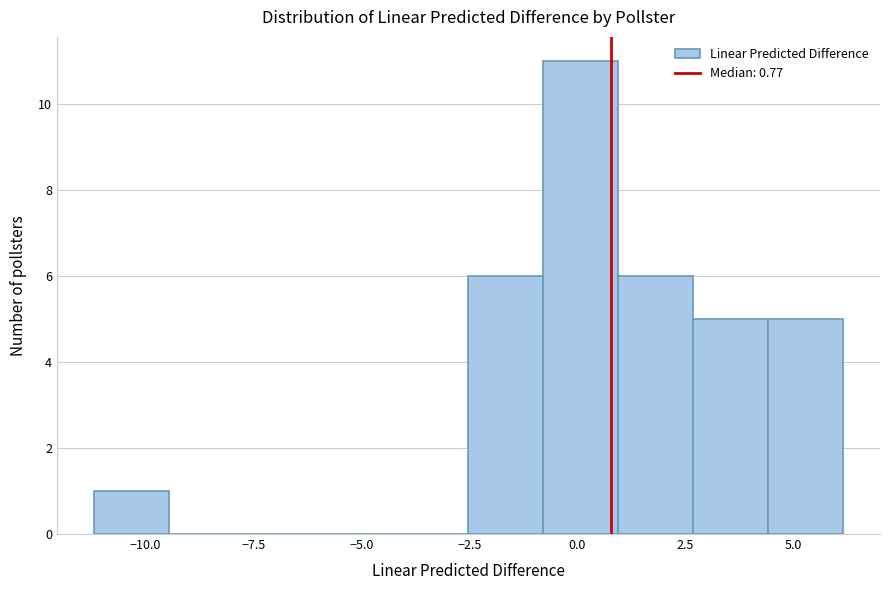

Around what value on the x-axis is the tallest bar? Give the approximate position of its centre, as read against the axis.

0.0